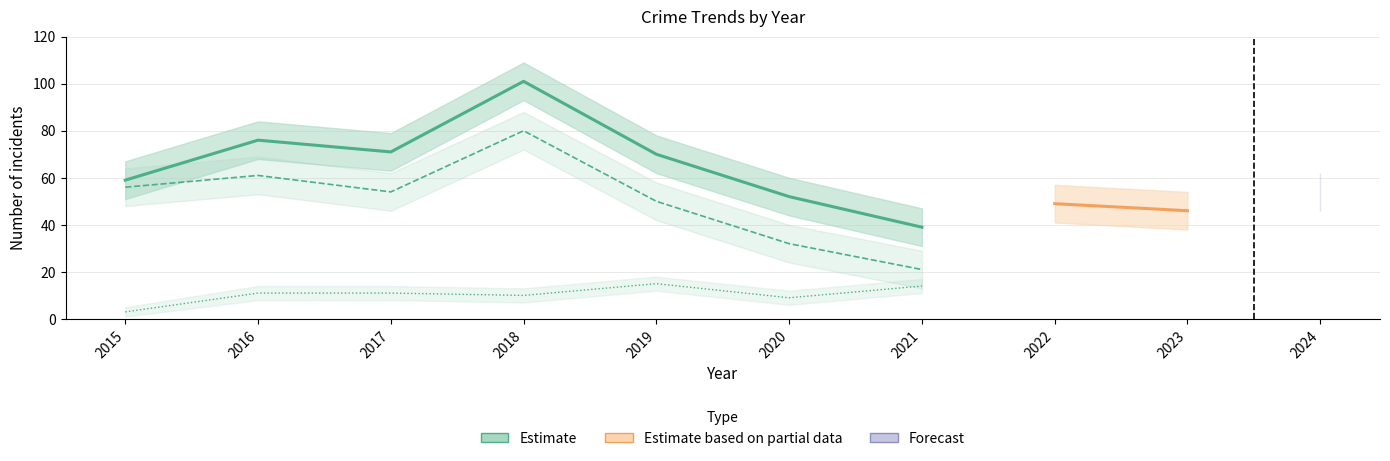

The value of Theft at 2017 is 54. True or false?

True